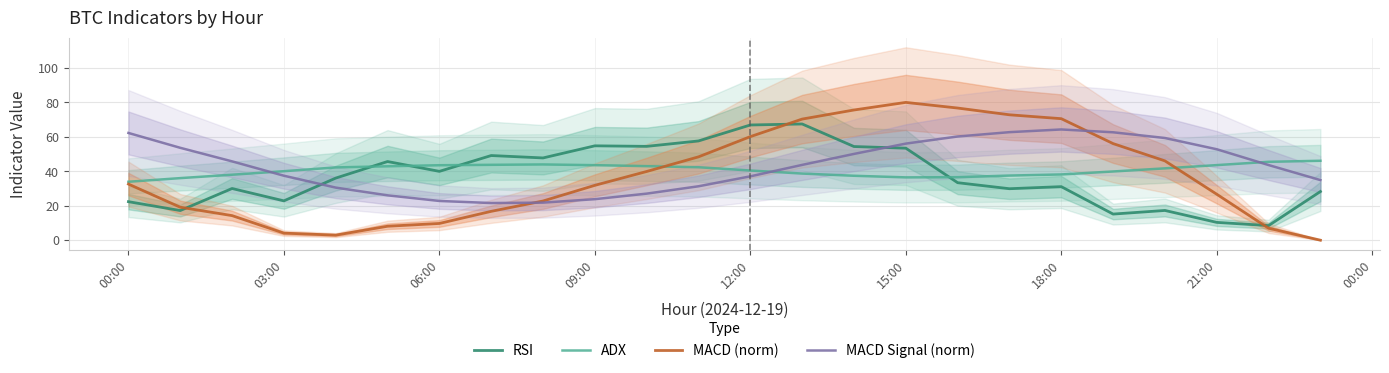

What are all the series names shown in the legend?

RSI, ADX, MACD (norm), MACD Signal (norm)